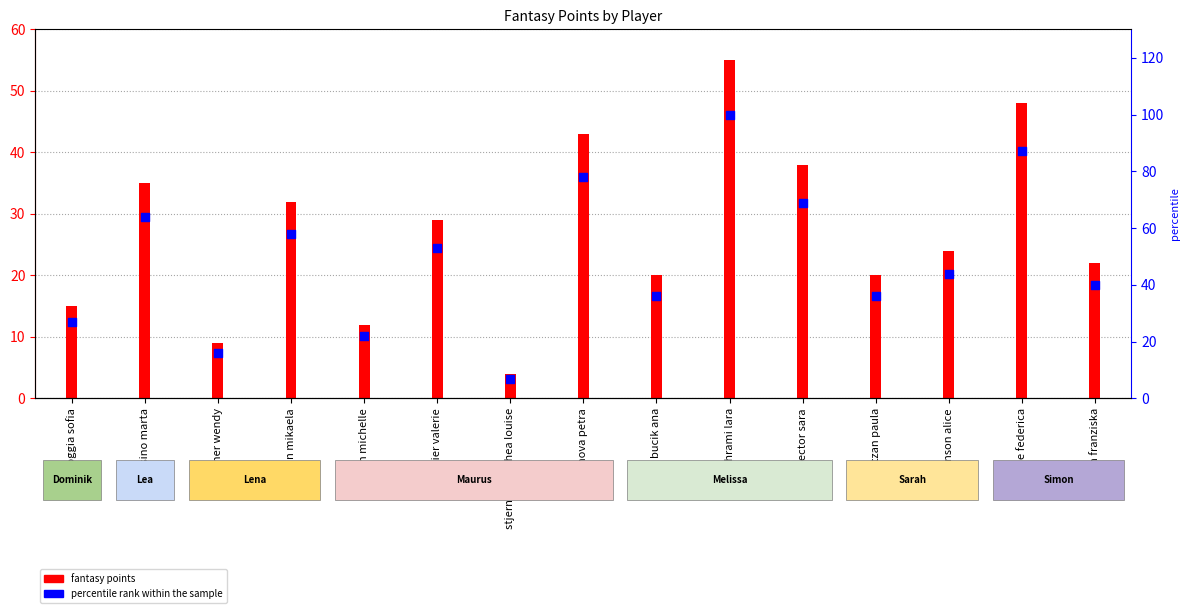

Which series contains the lowest Y value?

fantasy points